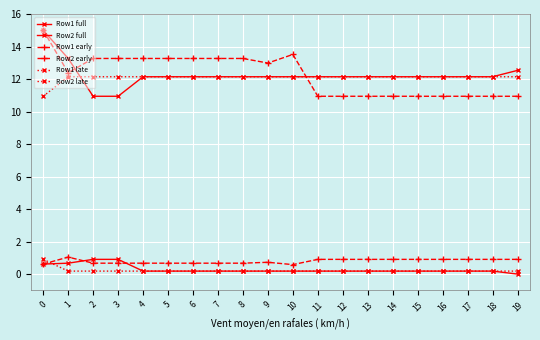

Reading left to right, extract all data points from this chart.

Row1 full: 0.6	0.7	0.9	0.9	0.2	0.2	0.2	0.2	0.2	0.2	0.2	0.2	0.2	0.2	0.2	0.2	0.2	0.2	0.2	0.0
Row2 full: 15.0	13.3	10.9	10.9	12.1	12.1	12.1	12.1	12.1	12.1	12.1	12.1	12.1	12.1	12.1	12.1	12.1	12.1	12.1	12.5
Row1 early: 0.6	1.0	0.7	0.7	0.7	0.7	0.7	0.7	0.7	0.7	0.6	0.9	0.9	0.9	0.9	0.9	0.9	0.9	0.9	0.9
Row2 early: 15.0	12.4	13.3	13.3	13.3	13.3	13.3	13.3	13.3	13.0	13.5	10.9	10.9	10.9	10.9	10.9	10.9	10.9	10.9	10.9
Row1 late: 0.9	0.2	0.2	0.2	0.2	0.2	0.2	0.2	0.2	0.2	0.2	0.2	0.2	0.2	0.2	0.2	0.2	0.2	0.2	0.2
Row2 late: 10.9	12.1	12.1	12.1	12.1	12.1	12.1	12.1	12.1	12.1	12.1	12.1	12.1	12.1	12.1	12.1	12.1	12.1	12.1	12.1